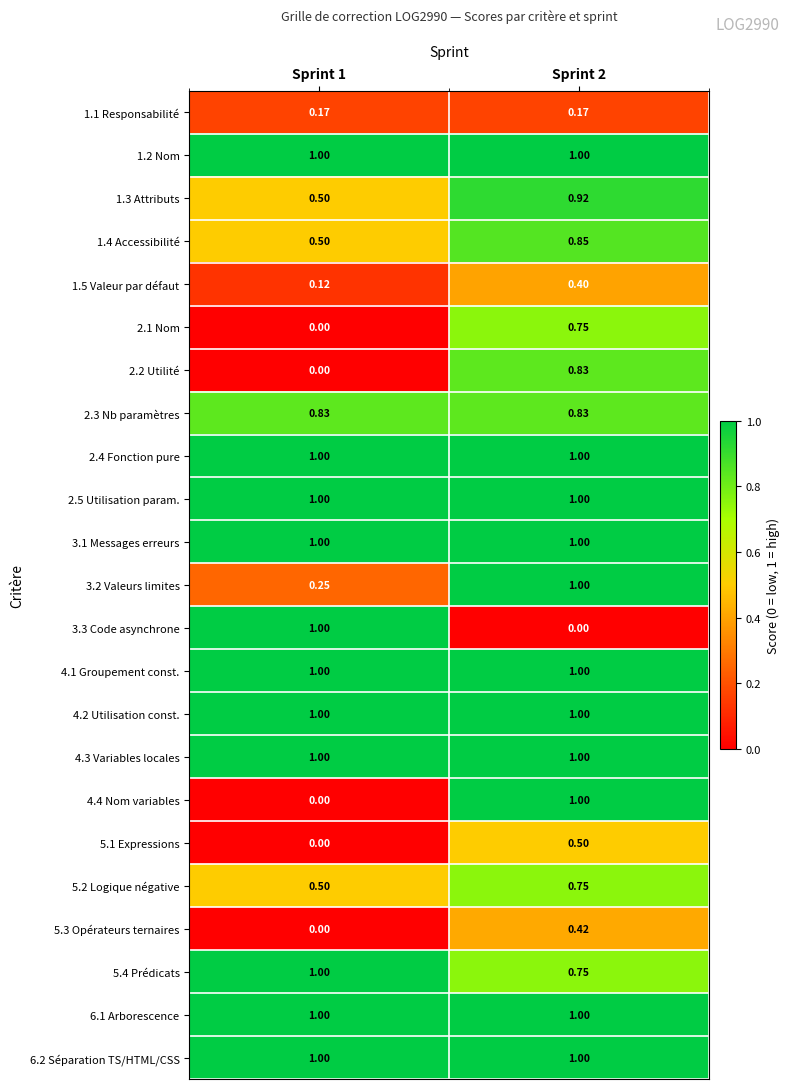

At which category is the sum across all series the highest?

Sprint 2